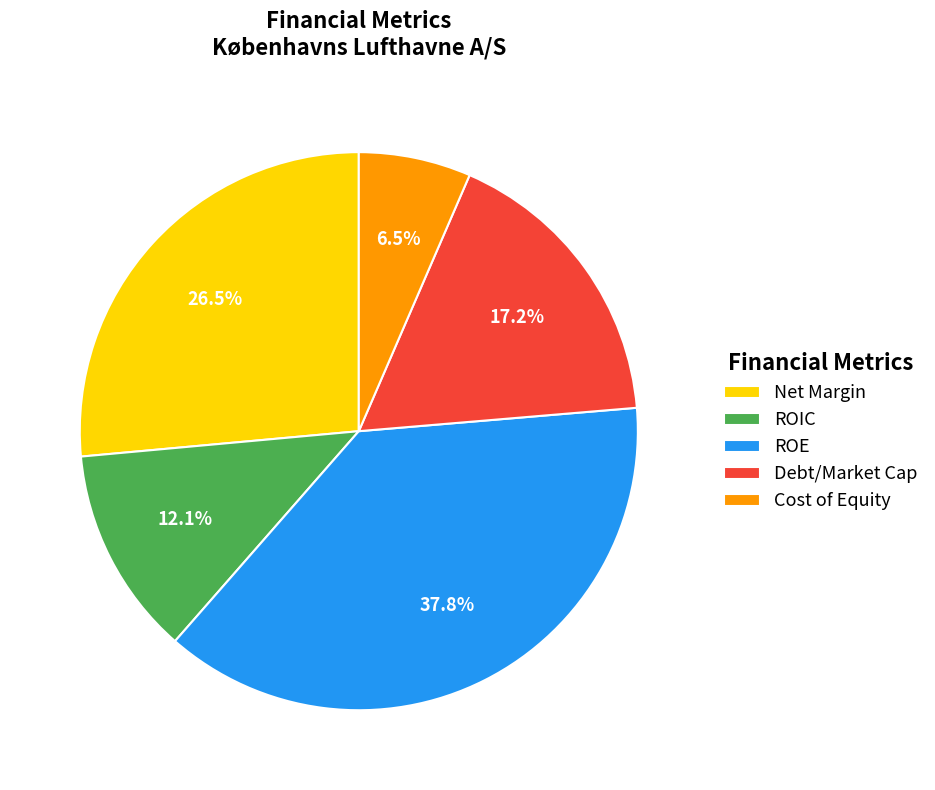

How many segments does this pie chart have?

5